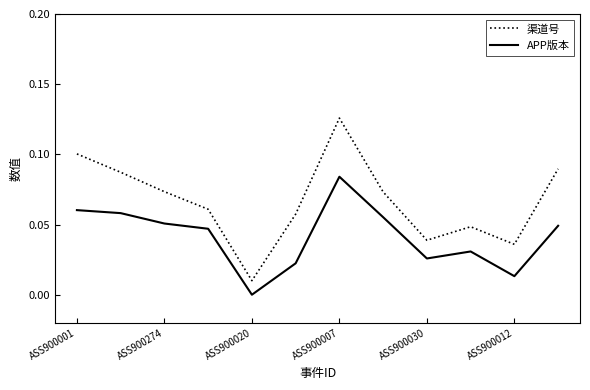

Which series has the largest range (max minus min)?

渠道号